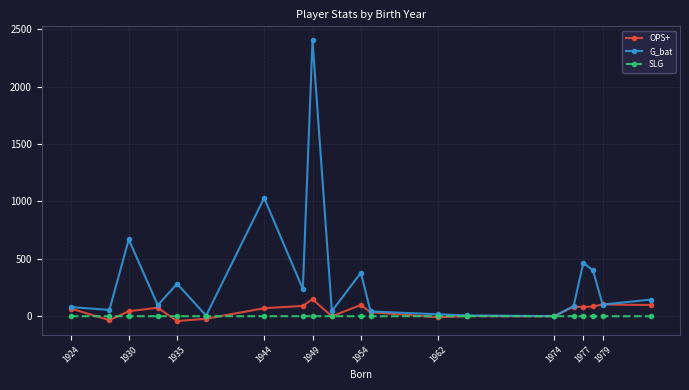

Rank the series by their maximum value, from lowest to highest.

SLG, OPS+, G_bat